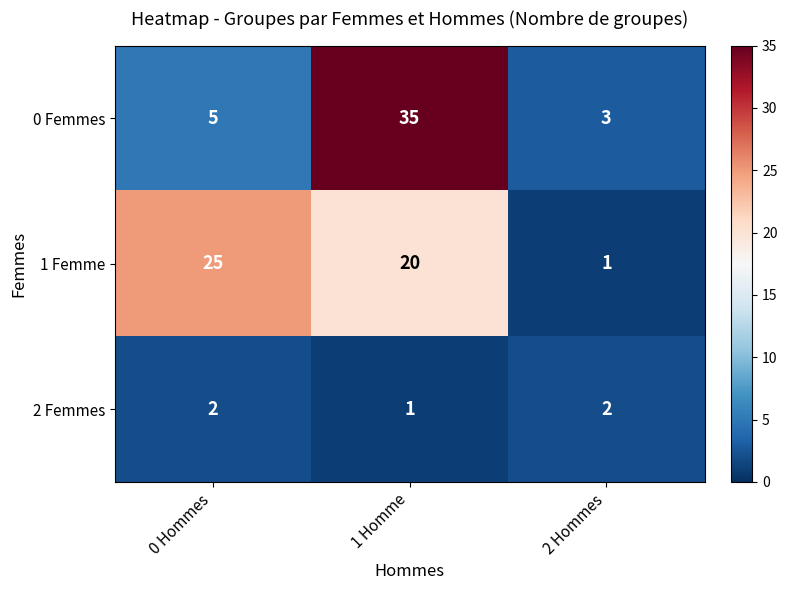

Reading right to left, list all the values displayed in this chart.

0 Femmes: 2 Hommes=3	1 Homme=35	0 Hommes=5
1 Femme: 2 Hommes=1	1 Homme=20	0 Hommes=25
2 Femmes: 2 Hommes=2	1 Homme=1	0 Hommes=2